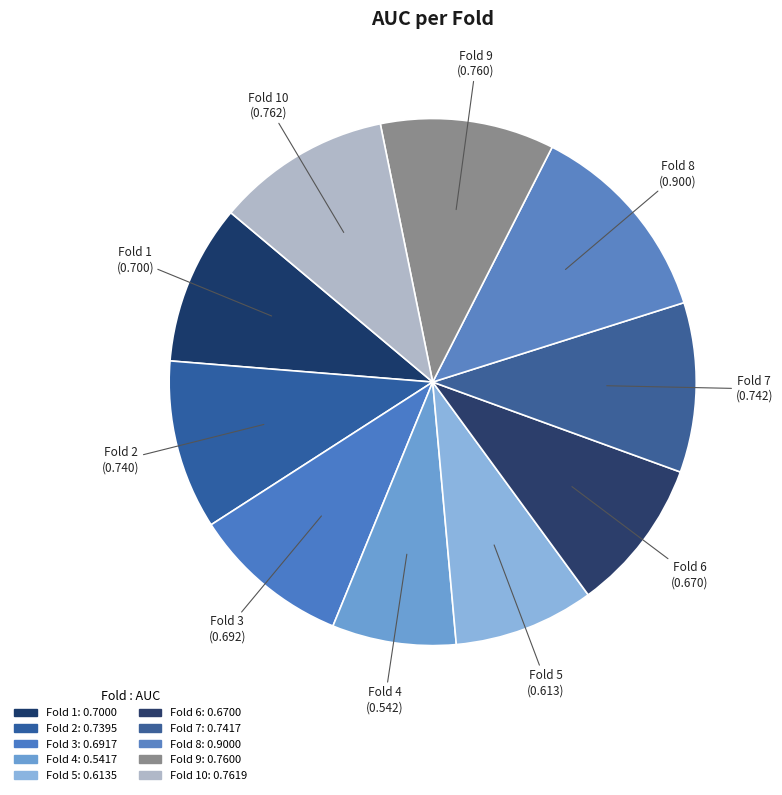

Rank the categories by value from highest to lowest.

Fold 8, Fold 10, Fold 9, Fold 7, Fold 2, Fold 1, Fold 3, Fold 6, Fold 5, Fold 4